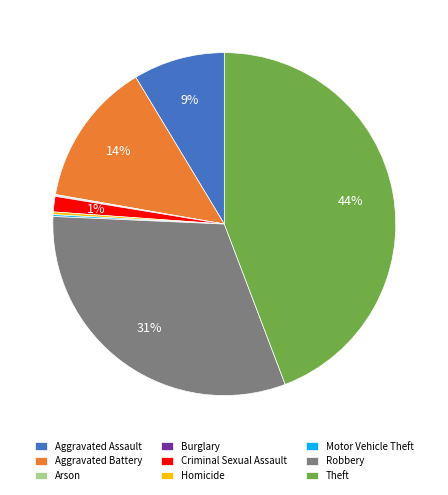

Which category has the biggest portion of the pie?

Theft